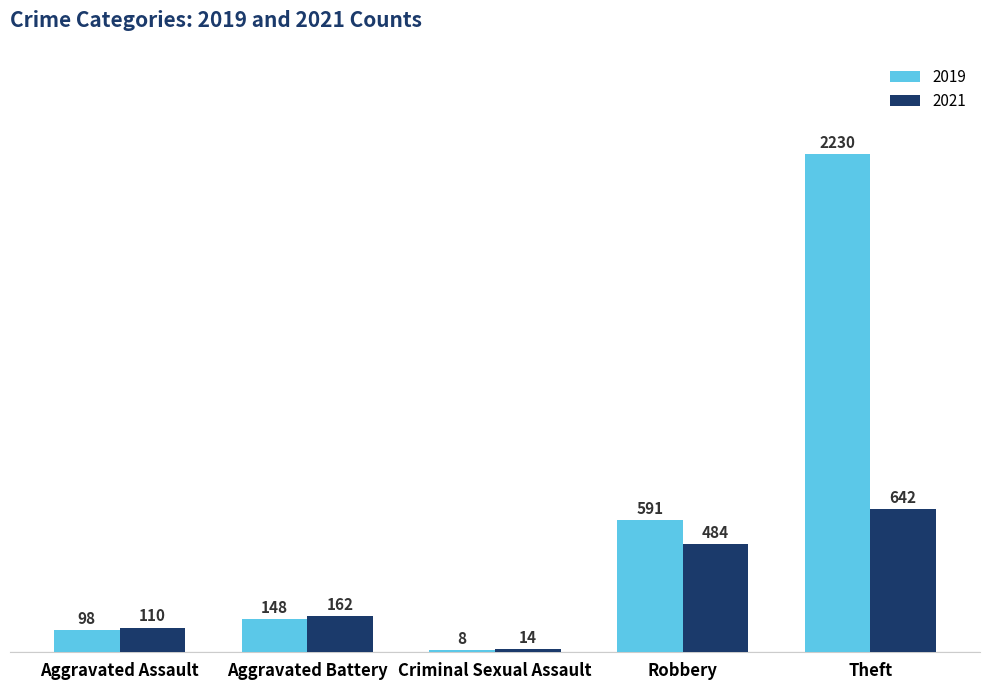

Where is 2021 nearest to the value 328?

Robbery